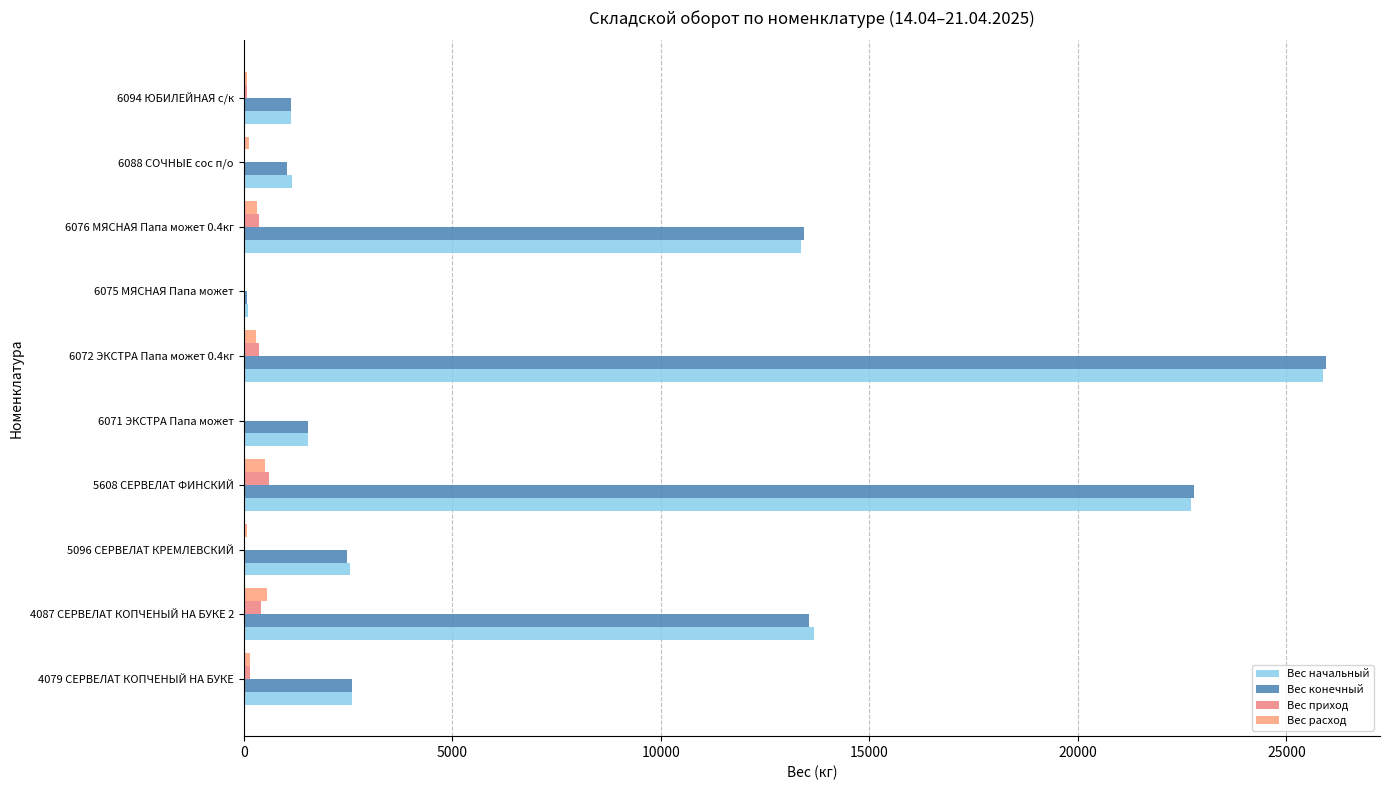

At which category is the sum across all series the highest?

6072 ЭКСТРА Папа может 0.4кг